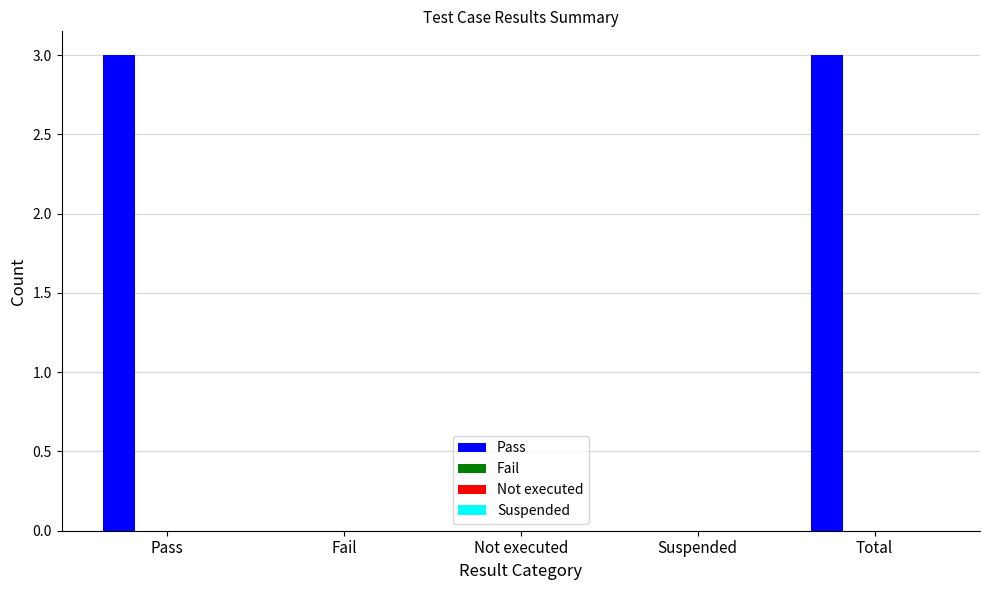

How many series are shown in this chart?

1